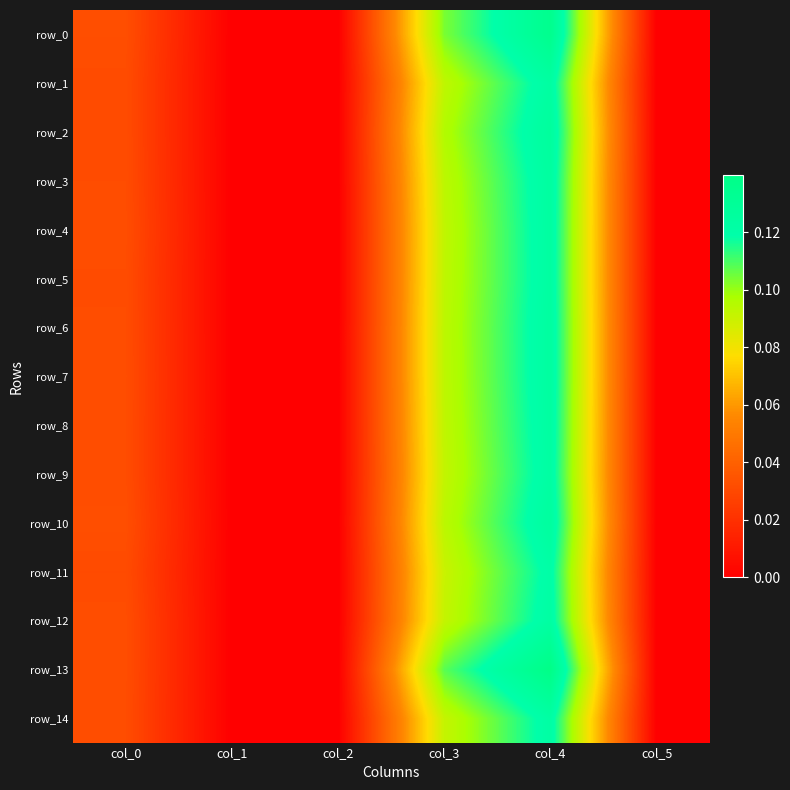

List the labels in order of row_14 value, largest first.

col_4, col_3, col_0, col_1, col_2, col_5